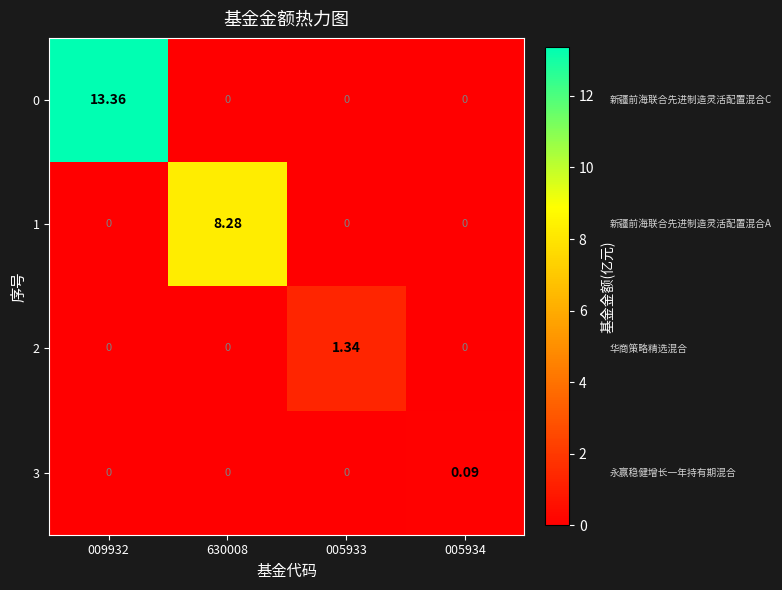

Is the value of 3 at 630008 greater than the value of 2 at 005933?

No